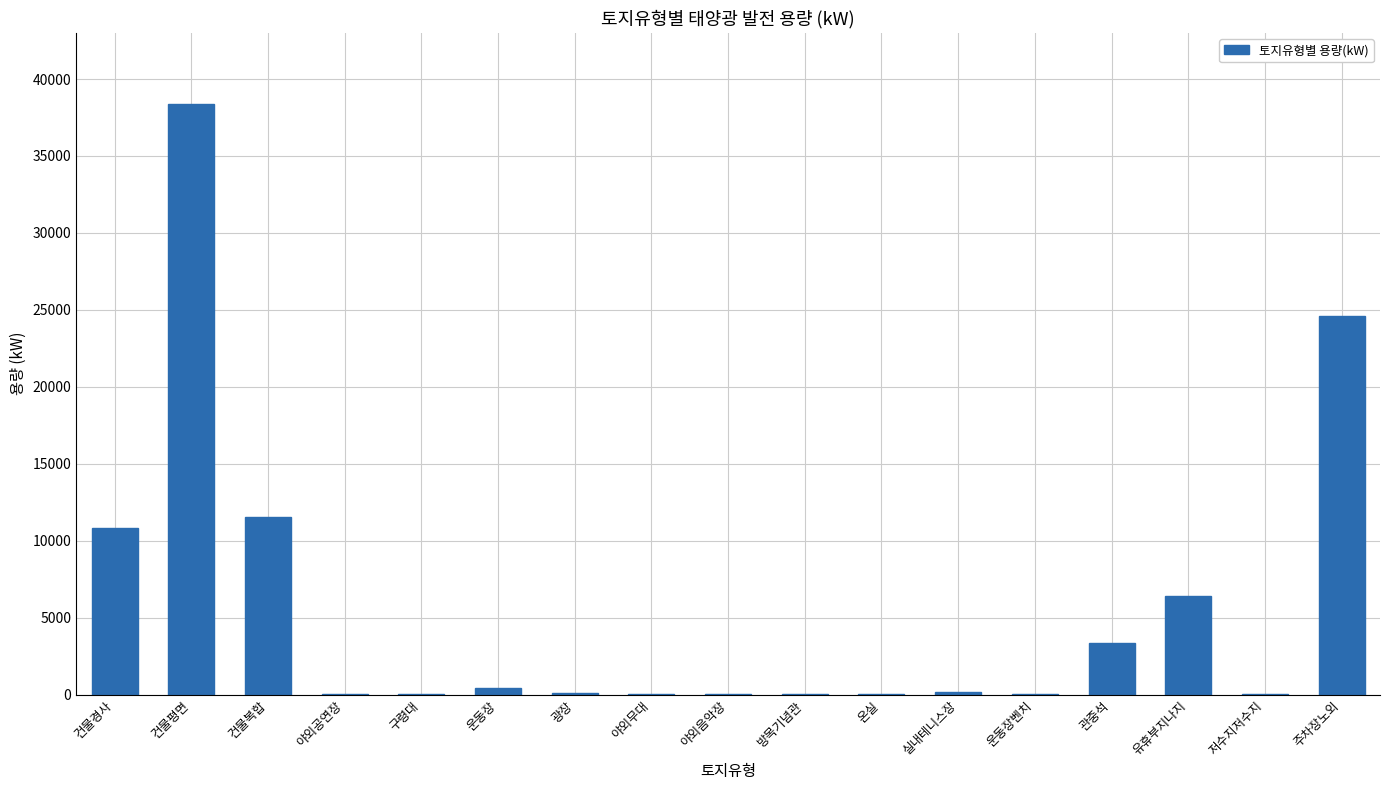

Which label corresponds to the largest value in the chart?

건물평면